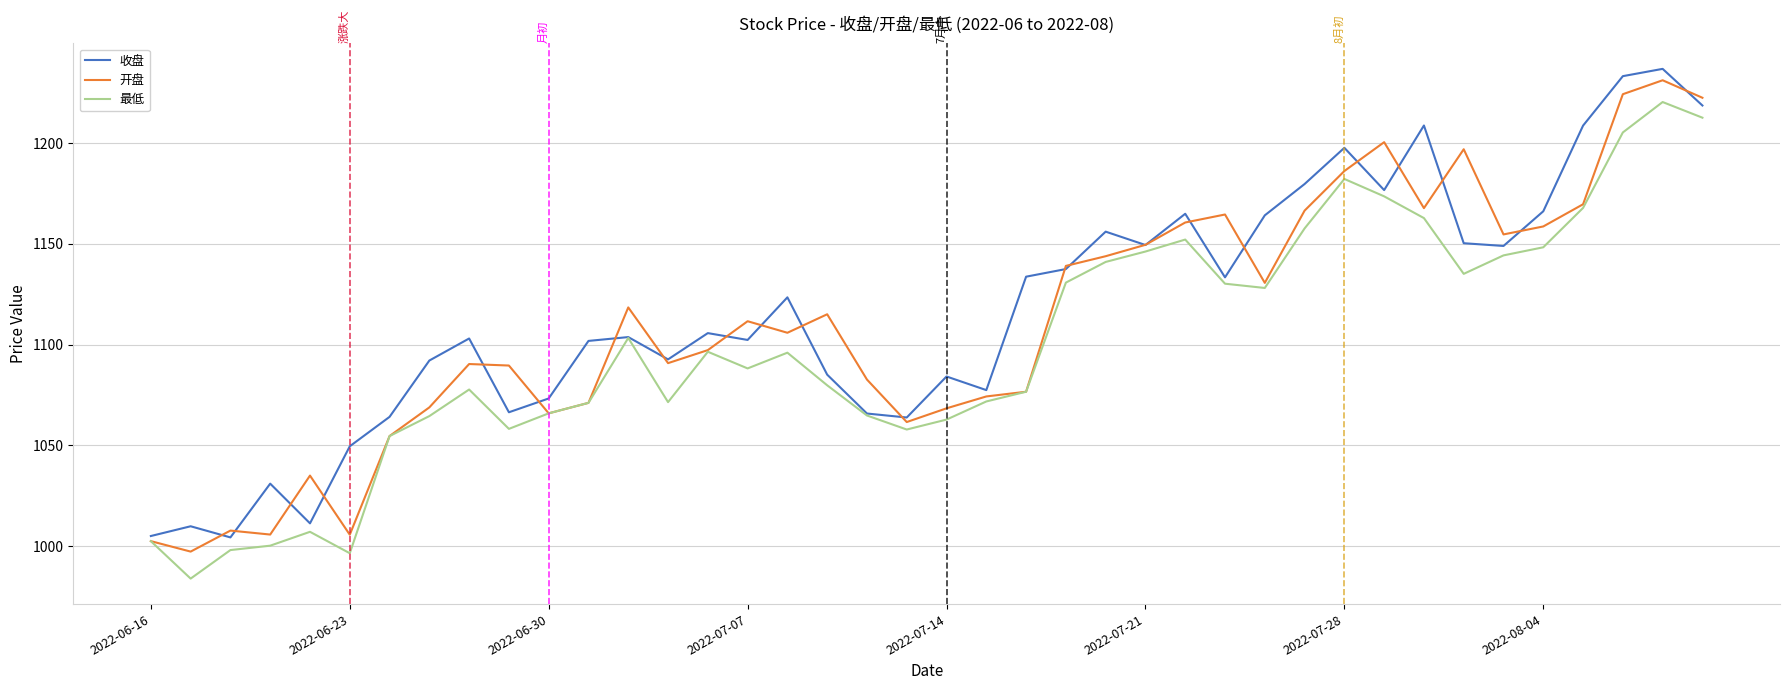

What is the sum of all 开盘 values?

44465.2